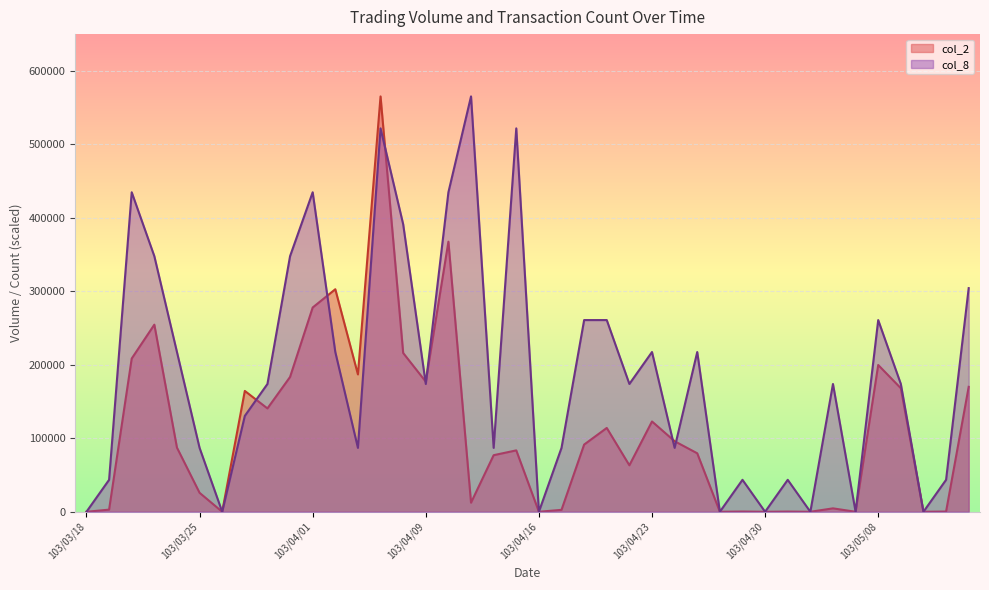

How many values in the col_2 series are below 87300?

20